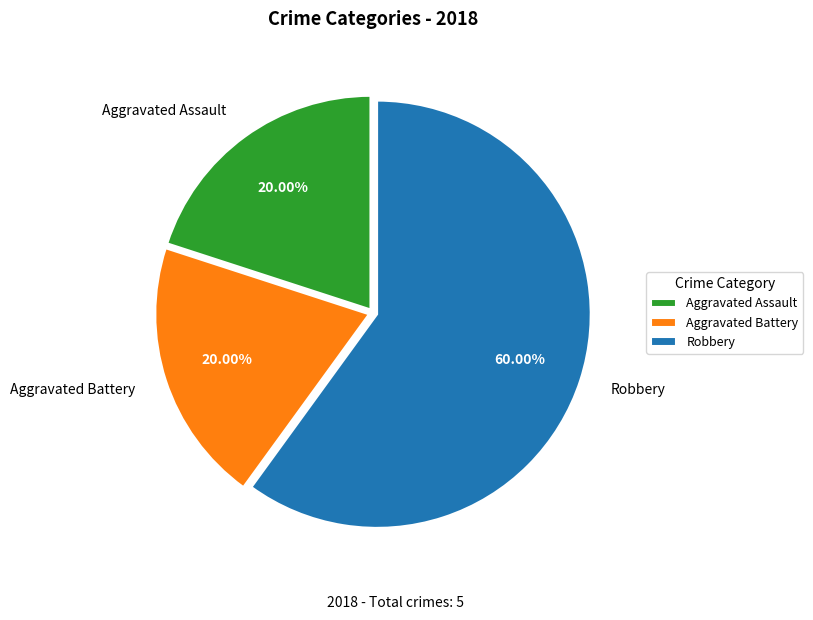

Which category has the biggest portion of the pie?

Robbery